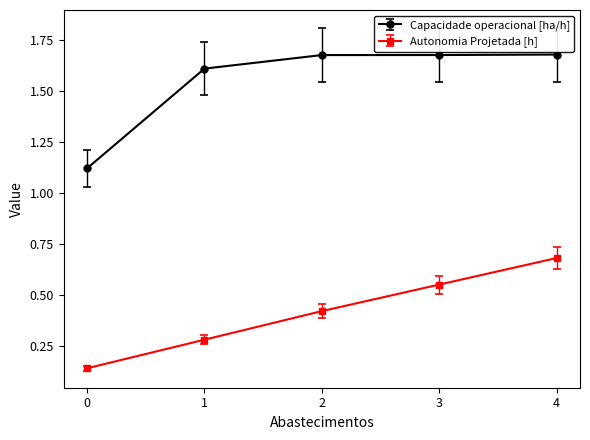

Count the Autonomia Projetada [h] values in the range 0 to 1.

5